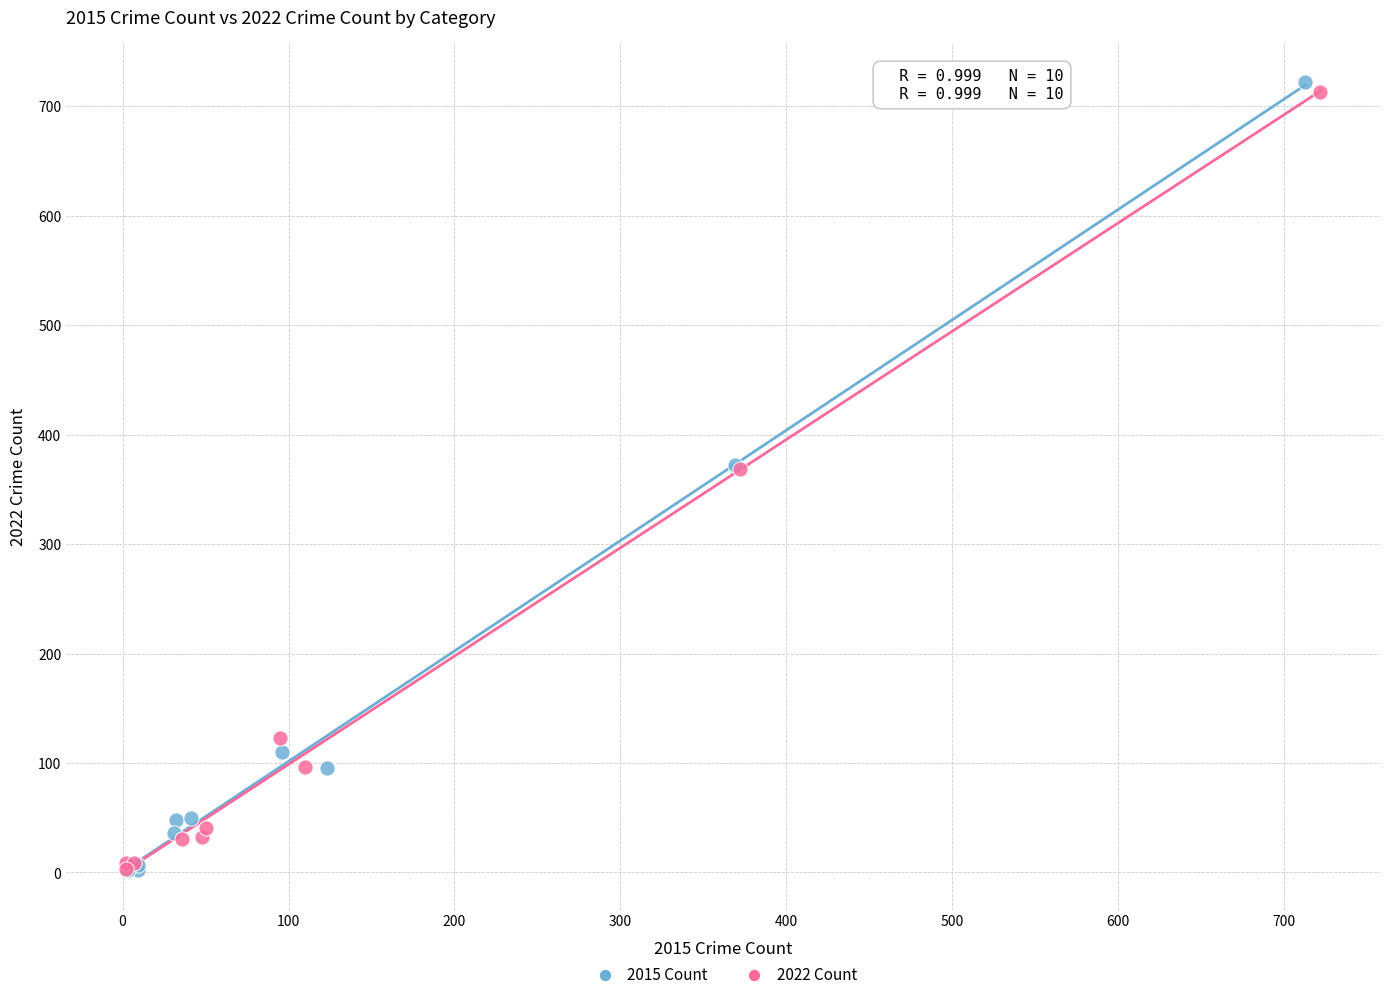

What are all the series names shown in the legend?

2015 Count, 2022 Count